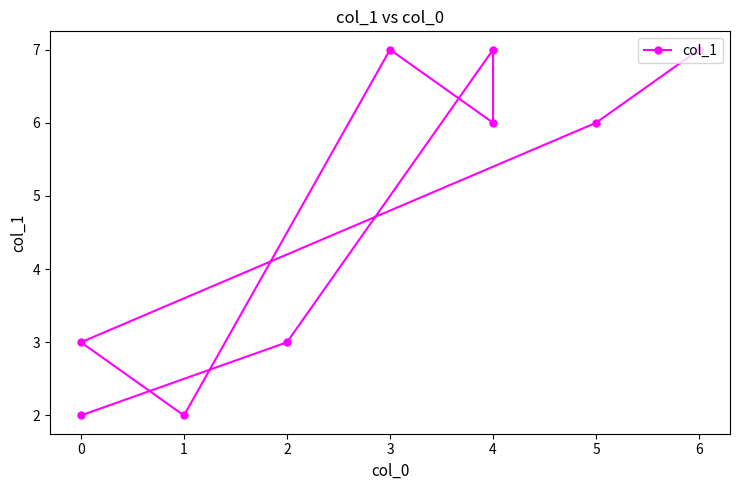

What is the minimum value shown in the chart?

2